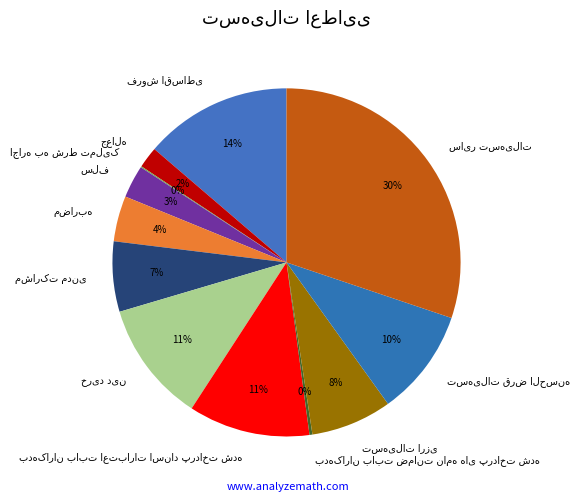

Does any single category account for the majority?

No